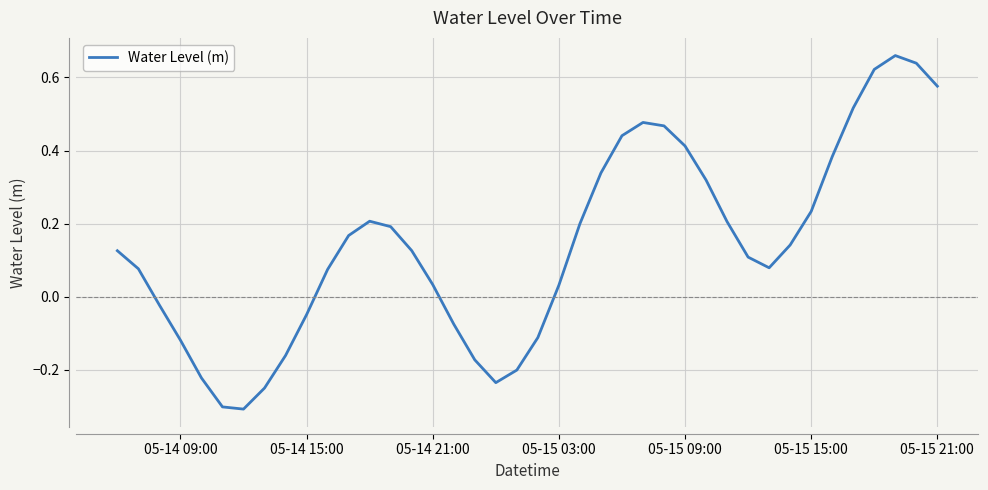

What is the difference between the maximum and minimum values?

1.0